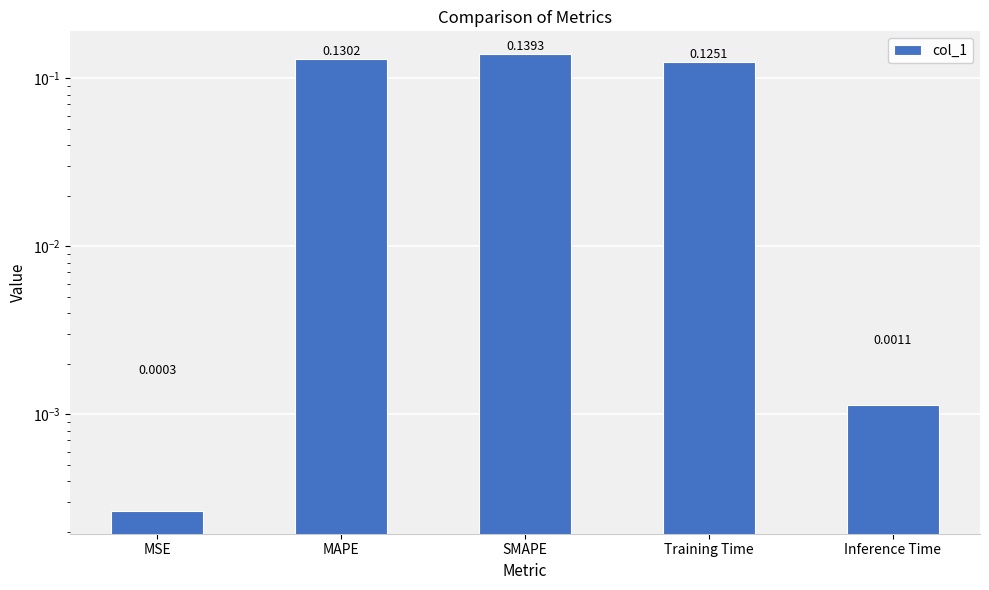

Reading right to left, transcribe all the data shown in this chart.

0.0	0.1	0.1	0.1	0.0